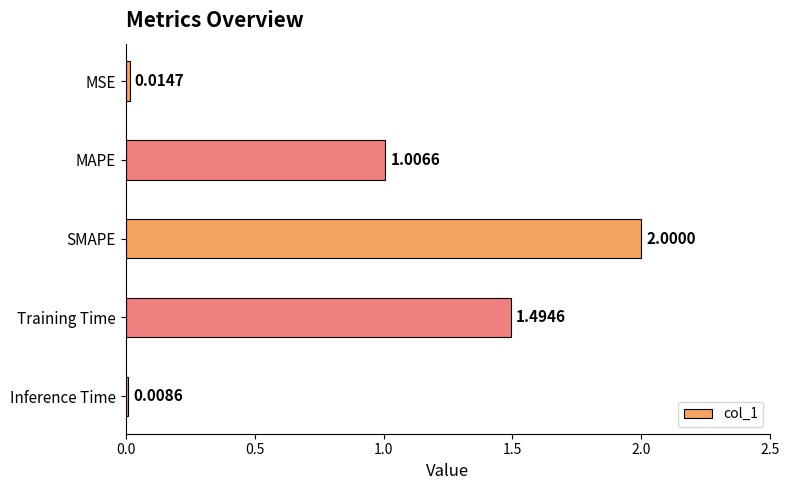

What is the sum of the values at Training Time and MSE?

1.5